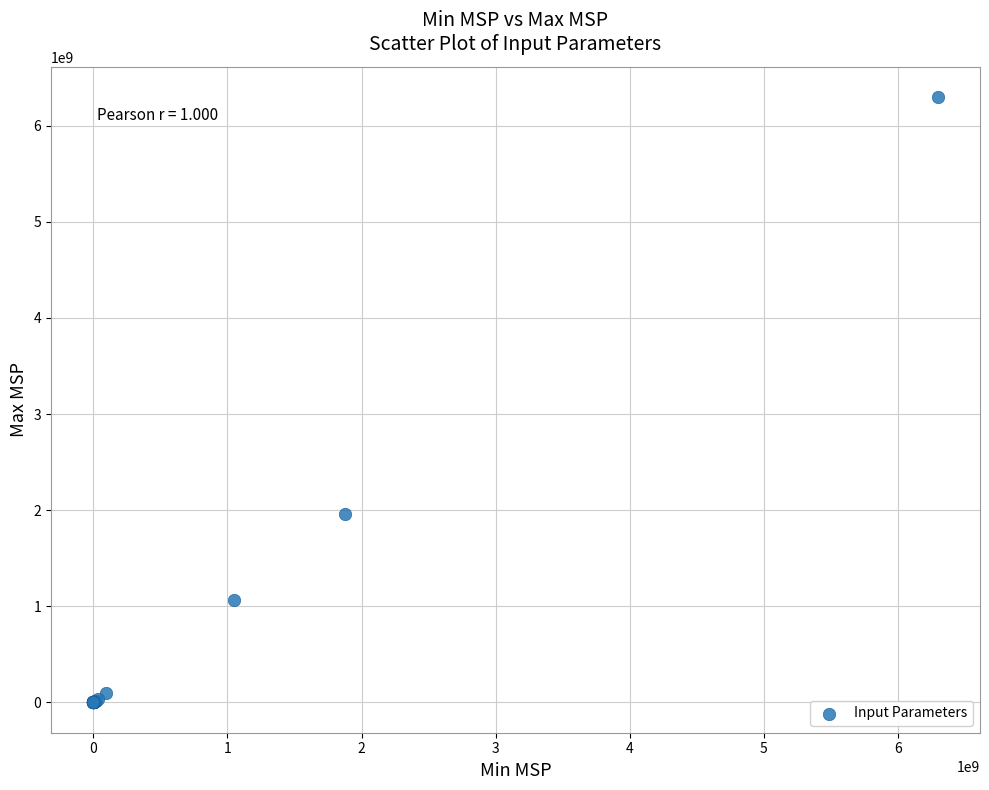

What Y value in the scatter plot is closest to 3148125000?

1955304775.4